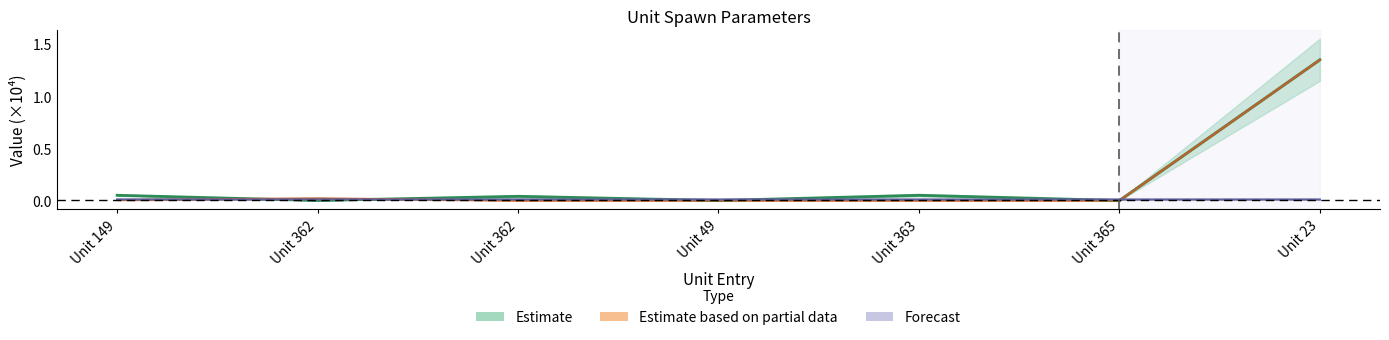

What is the label of the 7th point from the left?

Unit 23